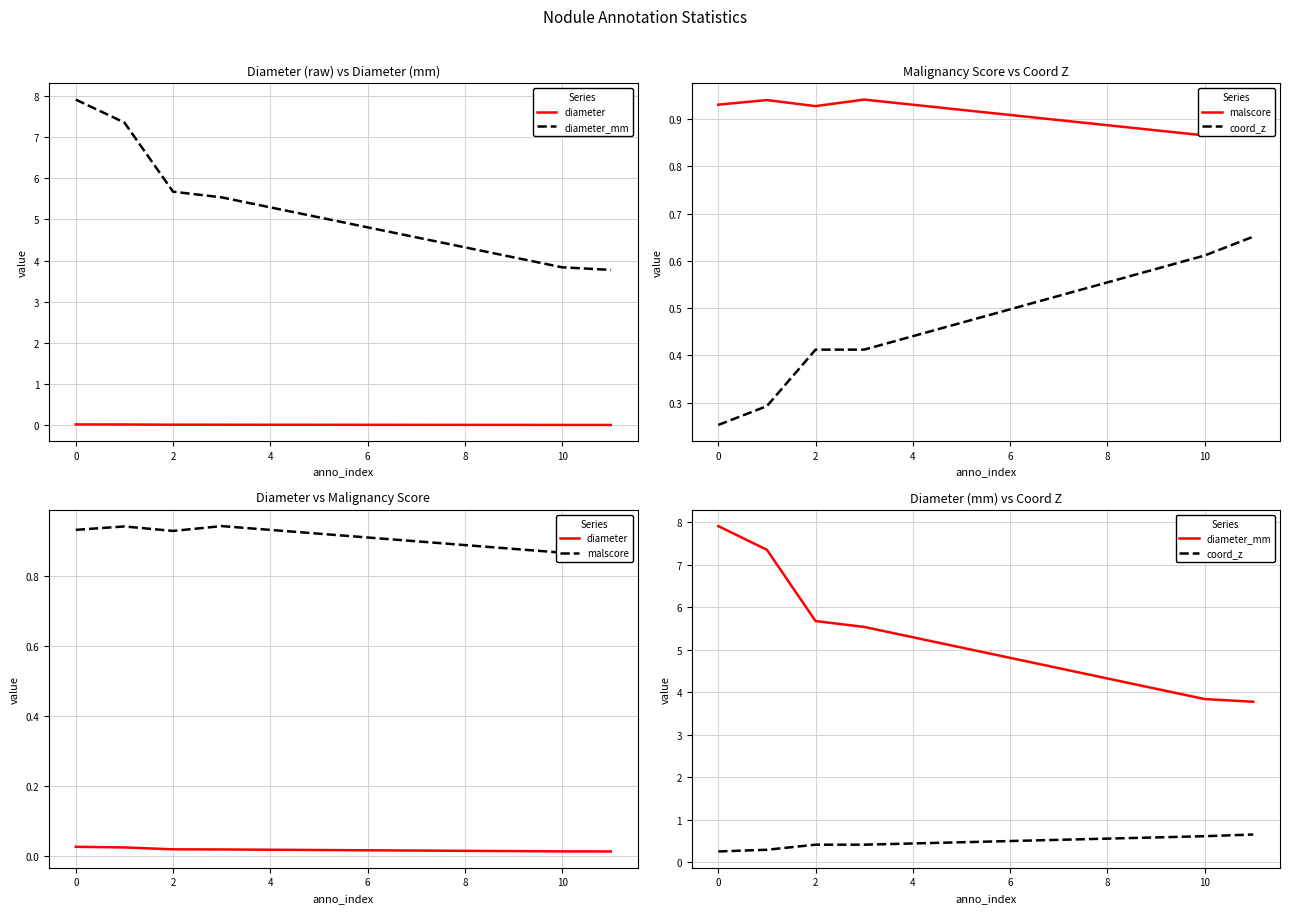

True or false: diameter_mm and malscore intersect in this chart.

False